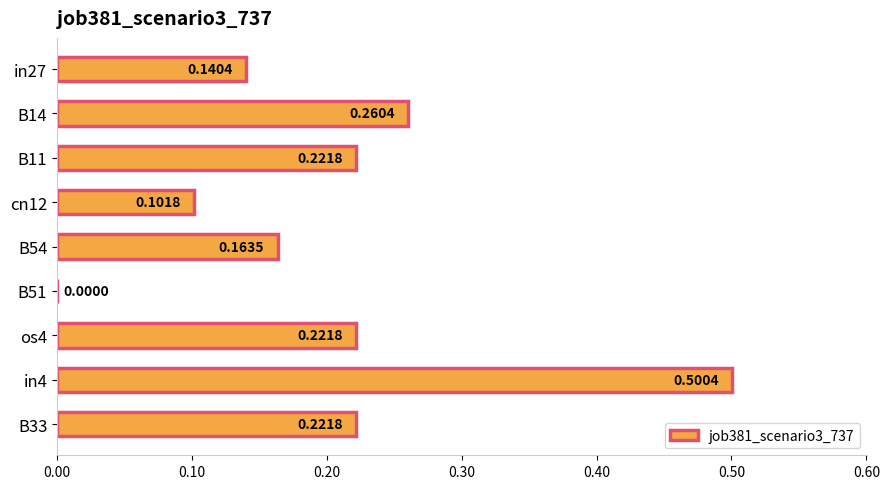

Which has a higher value, B54 or cn12?

B54